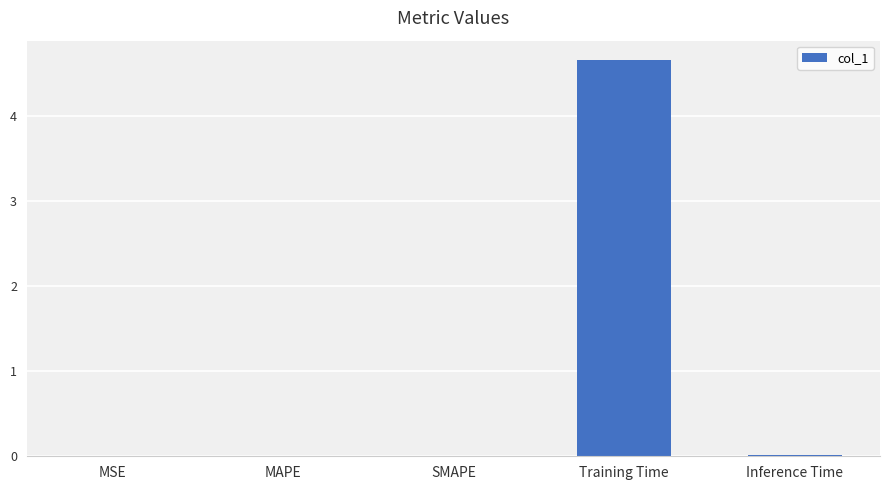

What is the greatest value displayed?

4.6